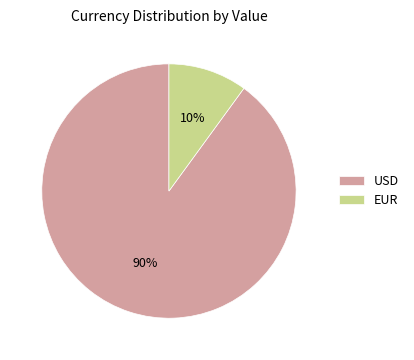

Is the sum of USD and EUR greater than half?

Yes